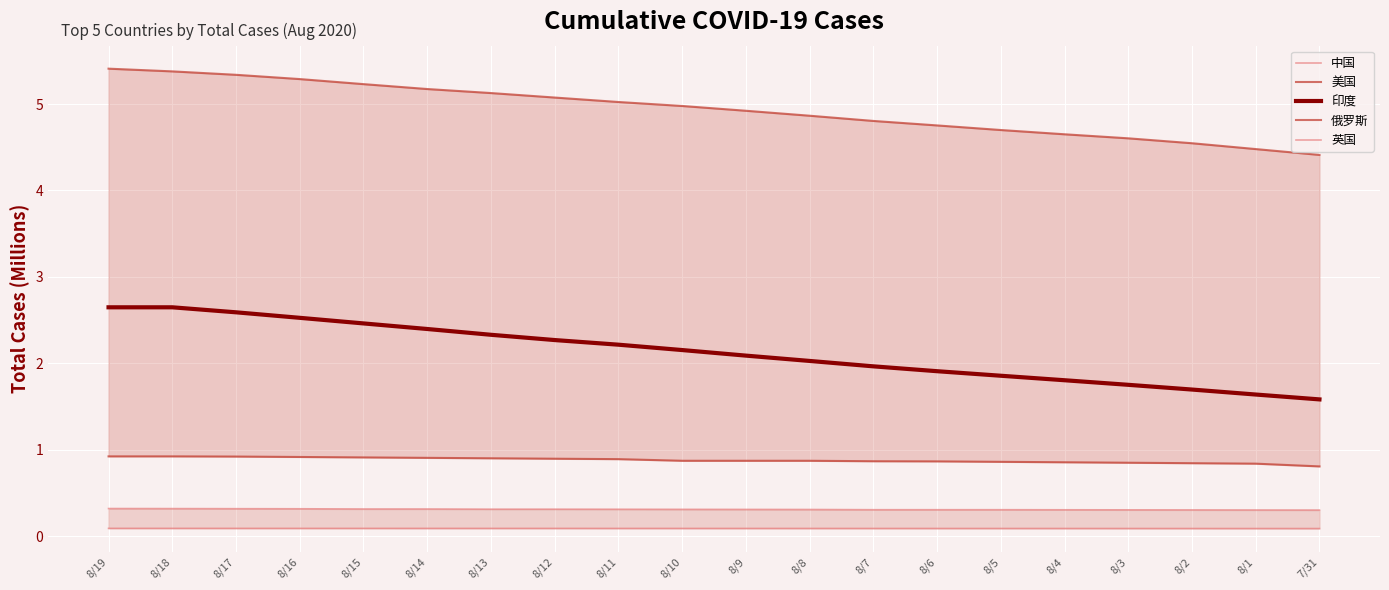

Which category has the highest value across all series?

8/19